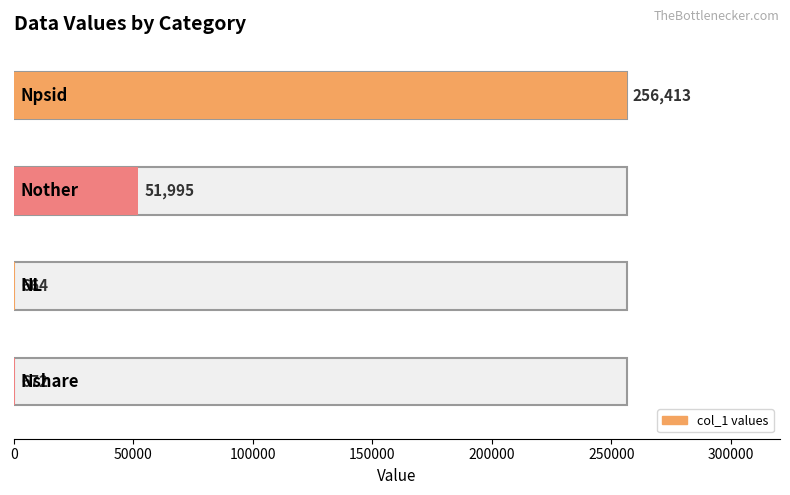

What is the sum of all values?

309744